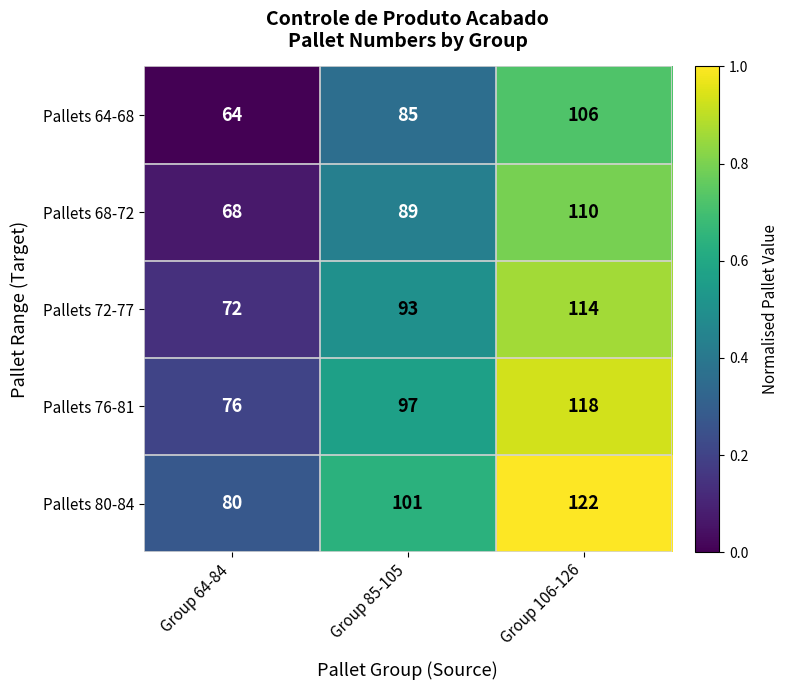

Reading left to right, transcribe all the data shown in this chart.

Pallets 64-68: Group 64-84=64	Group 85-105=85	Group 106-126=106
Pallets 68-72: Group 64-84=68	Group 85-105=89	Group 106-126=110
Pallets 72-77: Group 64-84=72	Group 85-105=93	Group 106-126=114
Pallets 76-81: Group 64-84=76	Group 85-105=97	Group 106-126=118
Pallets 80-84: Group 64-84=80	Group 85-105=101	Group 106-126=122